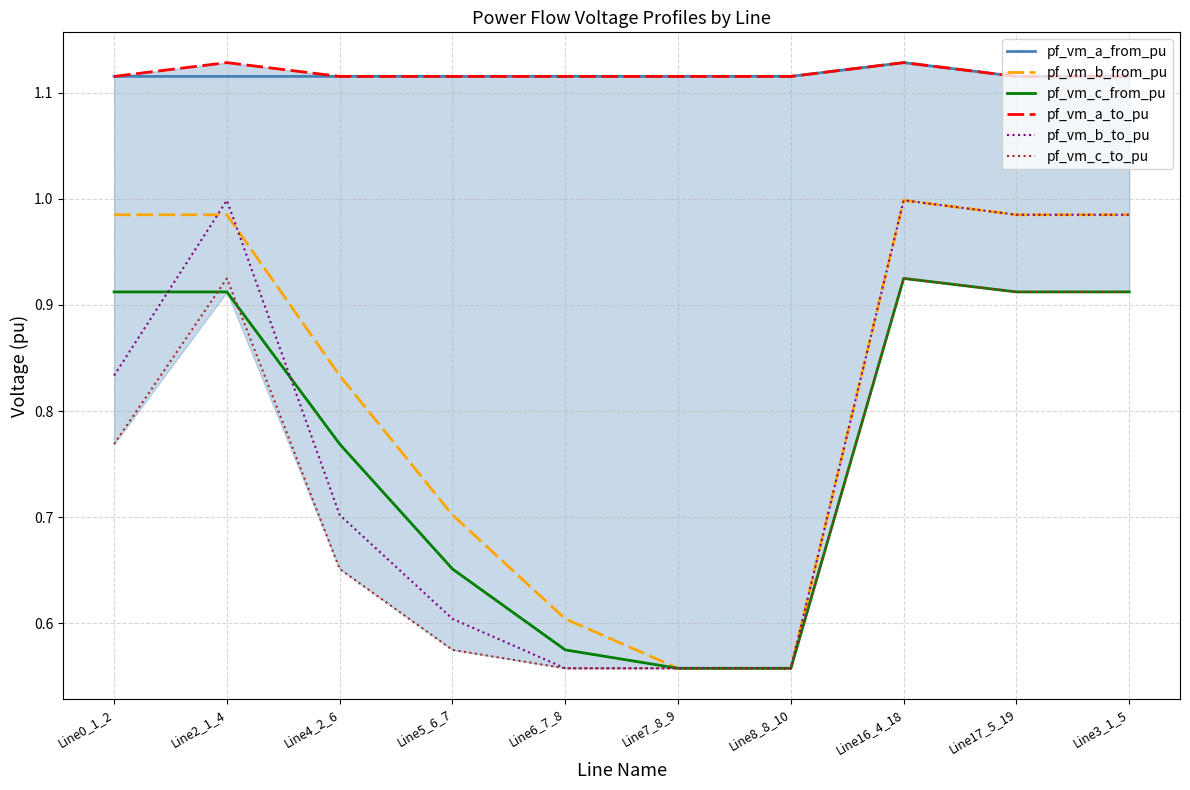

Which has a higher value, Line17_5_19 or Line4_2_6?

Line17_5_19